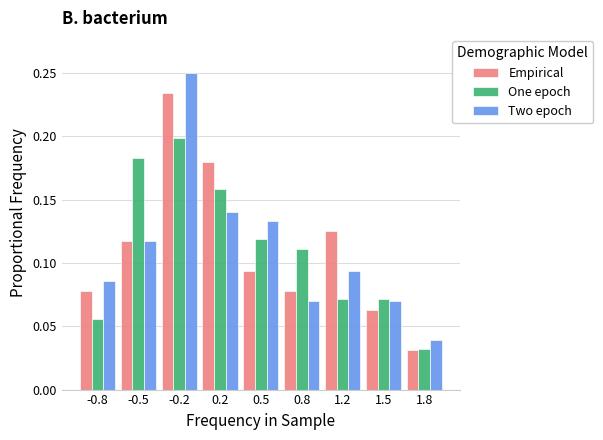

At how many categories does at least one series exceed 0?

9